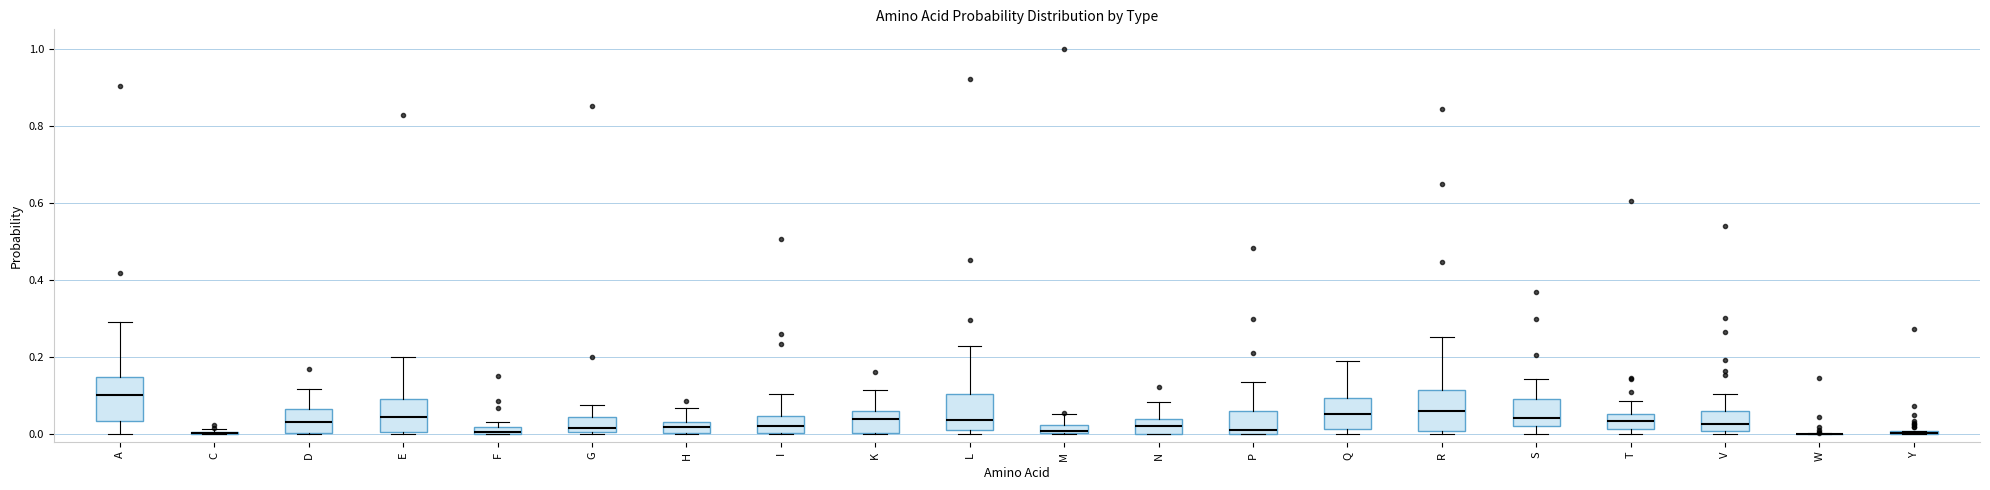

Where is the lower edge of the box for I on the y-axis? The values are not printed on the chart, so give them approximately, as read against the axis.

0.00